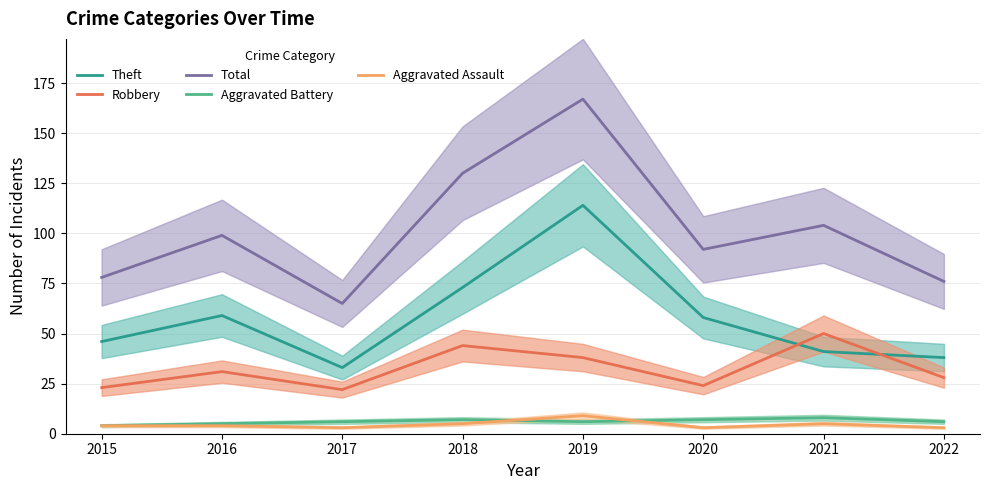

True or false: Aggravated Battery has a value of 4 at 2015.

True